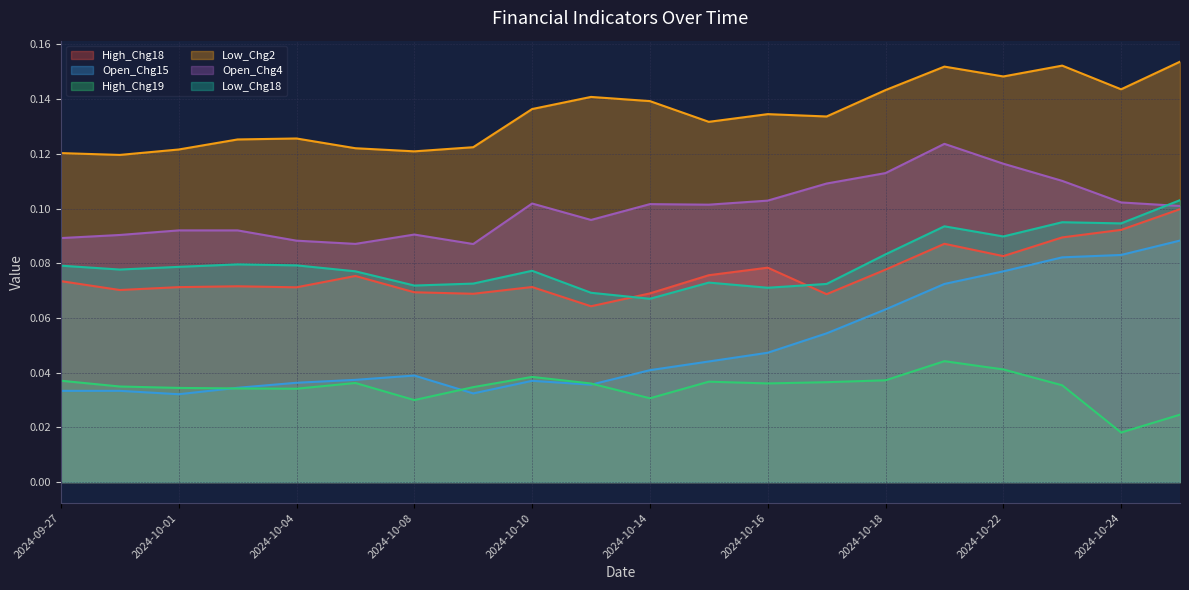

True or false: High_Chg19 and Low_Chg2 intersect in this chart.

False